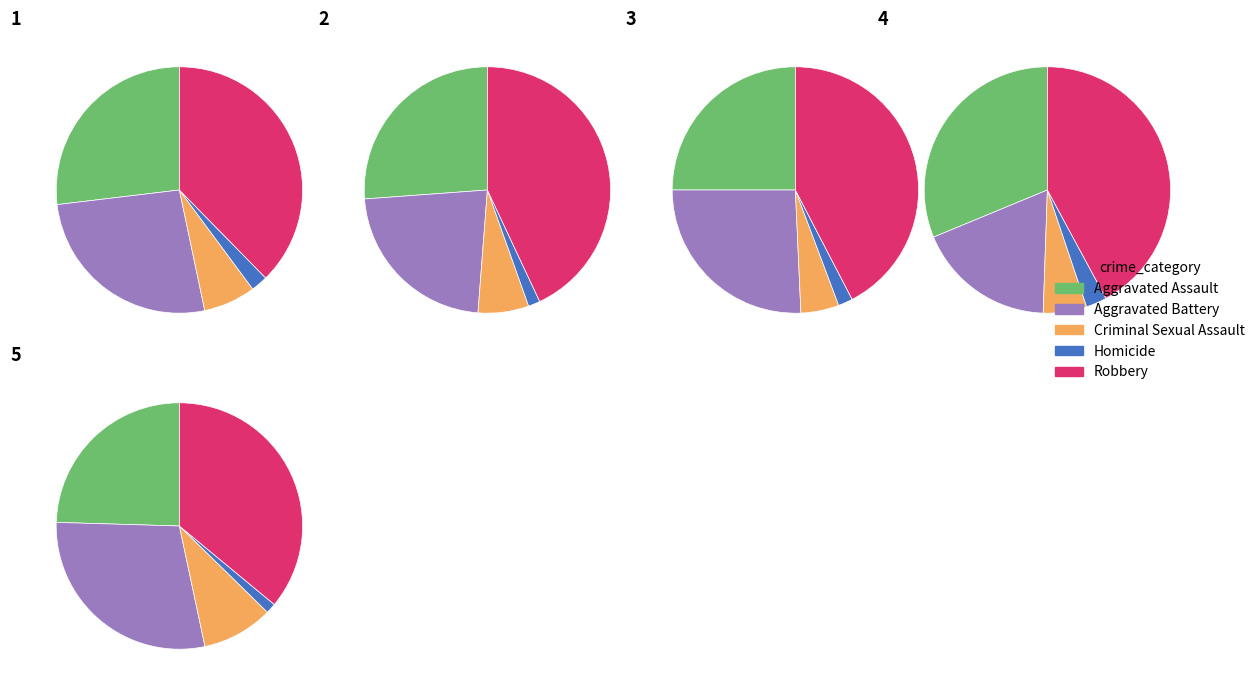

What percentage is the Criminal Sexual Assault slice, to the nearest percent?

9%